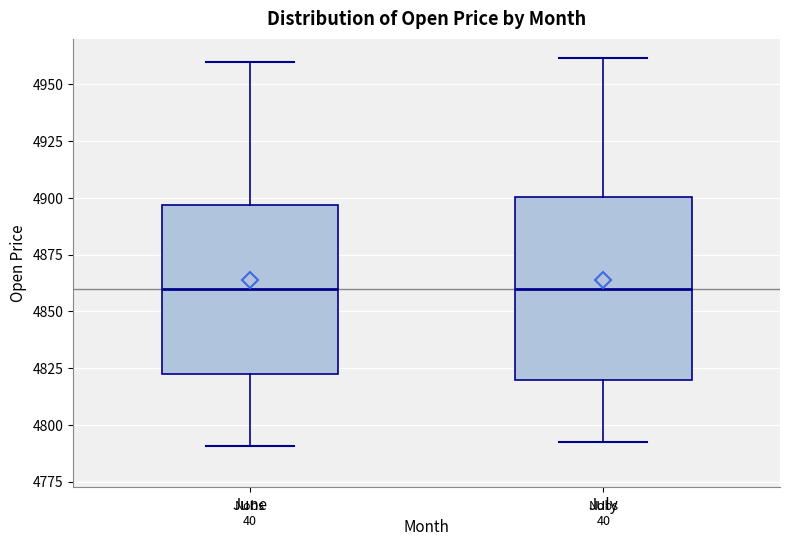

Which box is the tallest, from its lower edge to its upper edge?

July